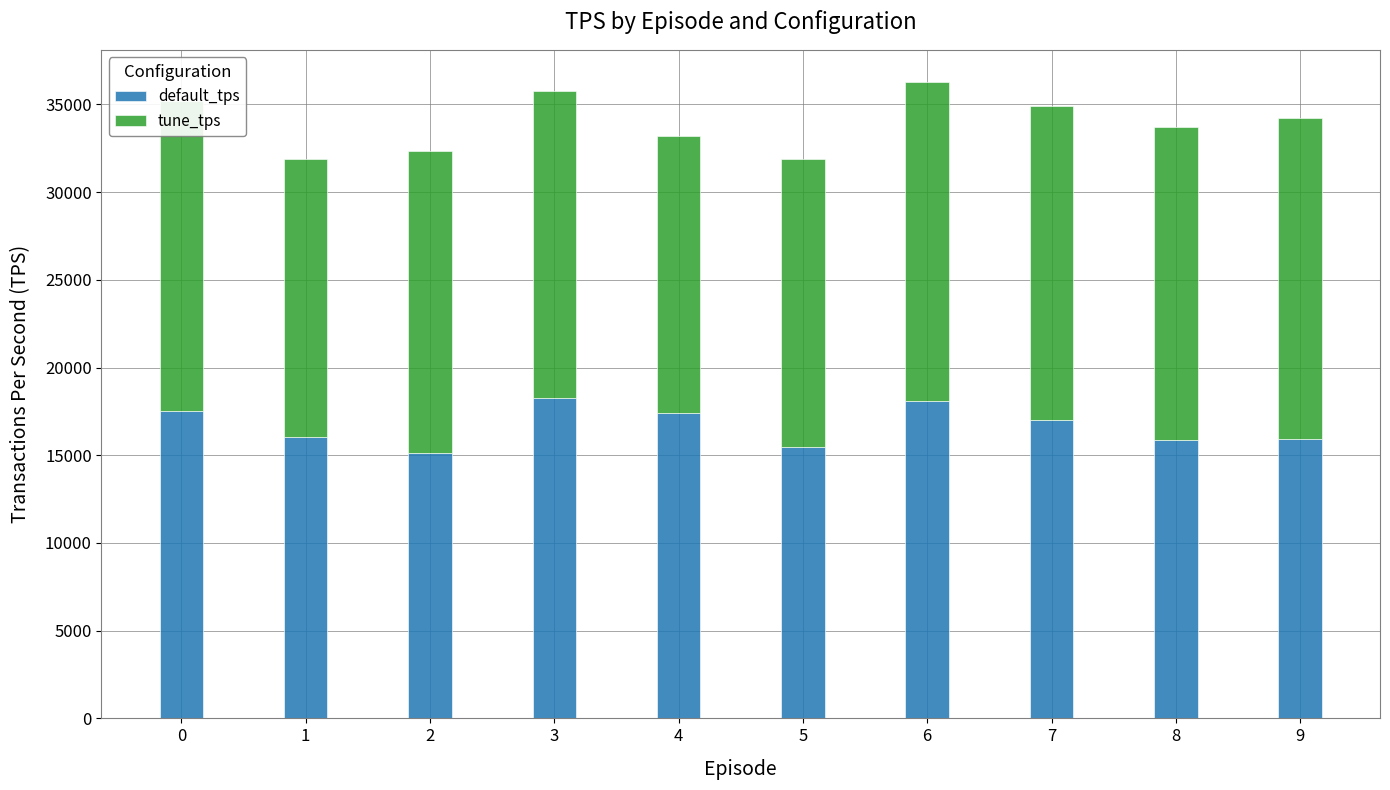

What is the total value across all series at 9?

34215